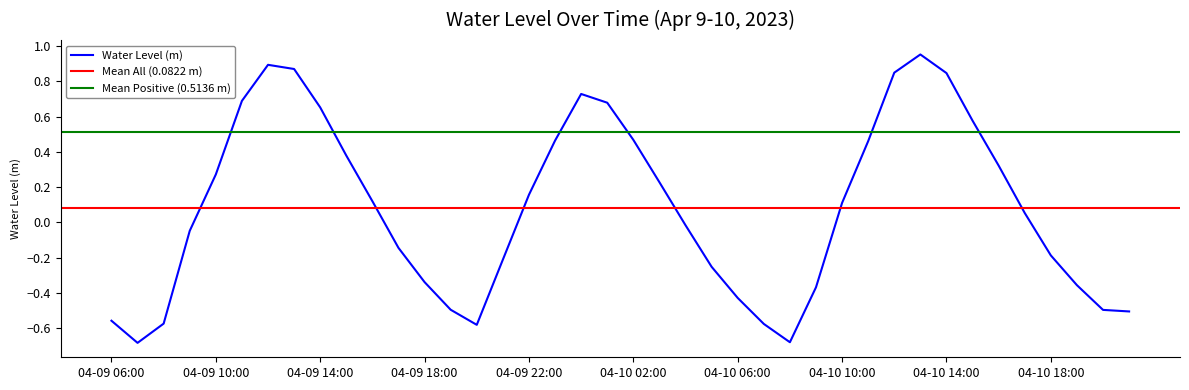

Does the chart have visible grid lines?

No